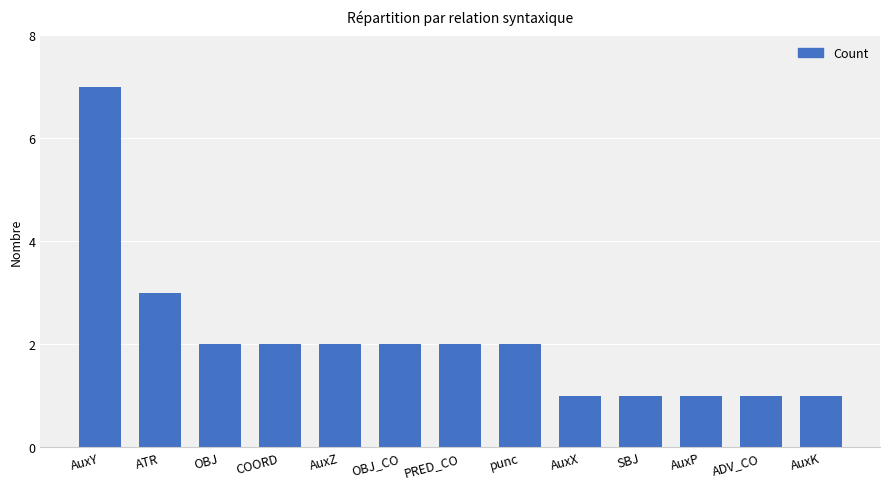

What is the change in value from PRED_CO to SBJ?

-1